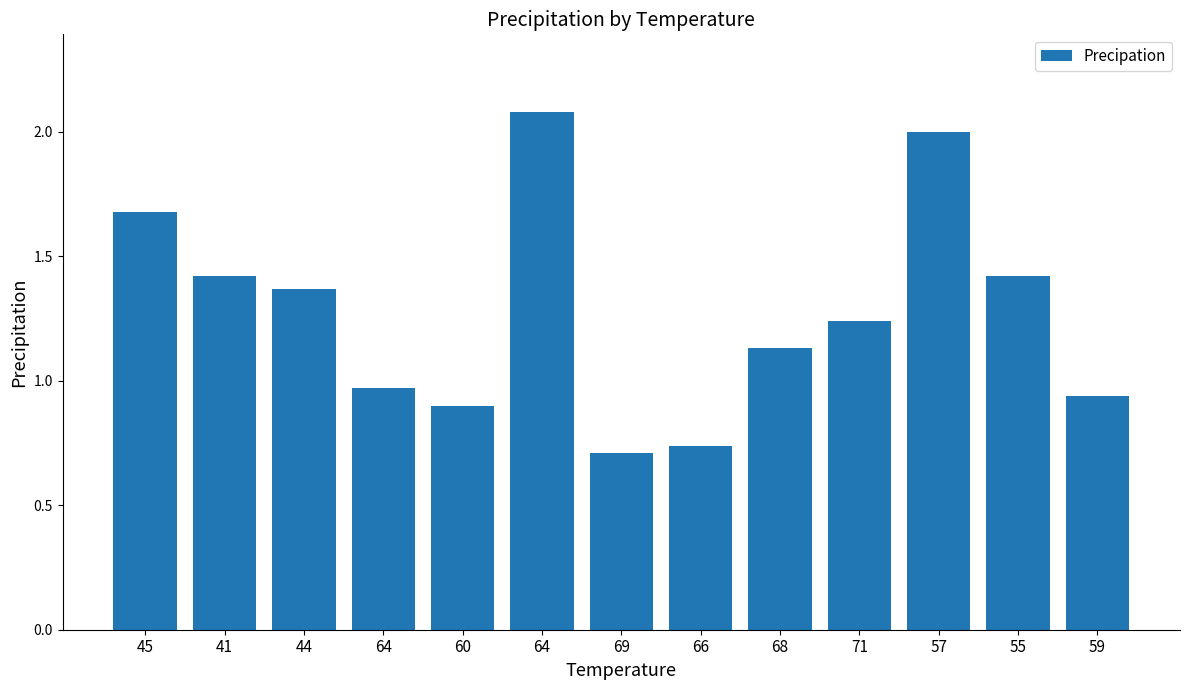

How many categories are shown in the chart?

13